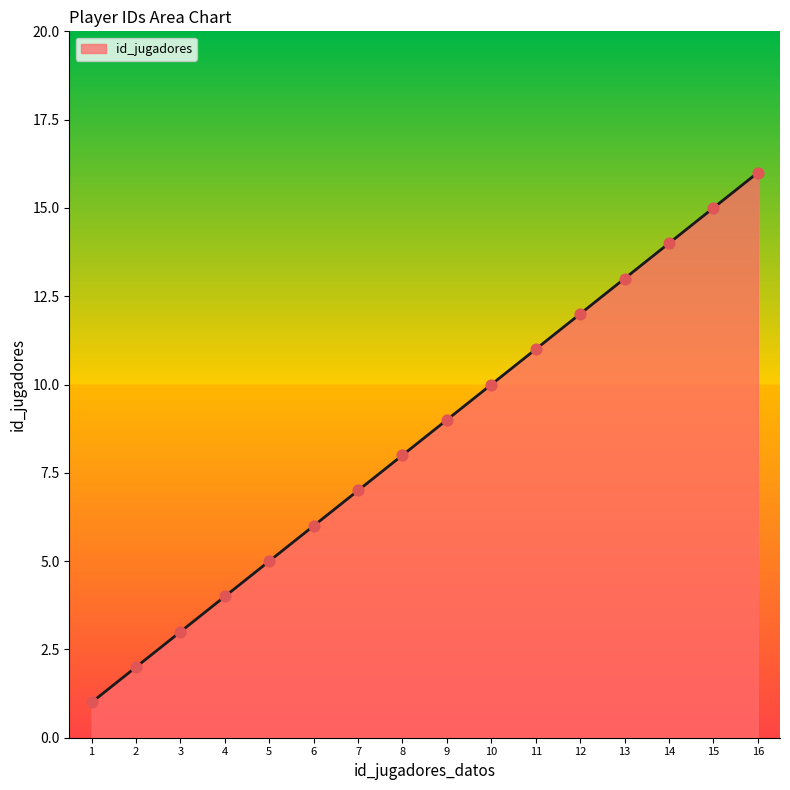

Between 1 and 13, which is larger?

13